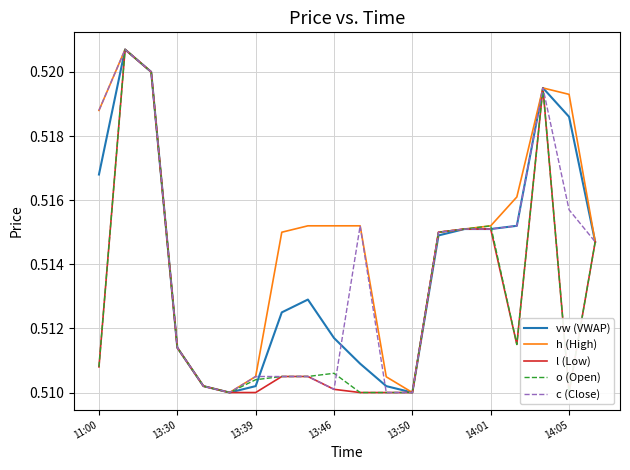

What is the sum of all vw (VWAP) values?

10.3